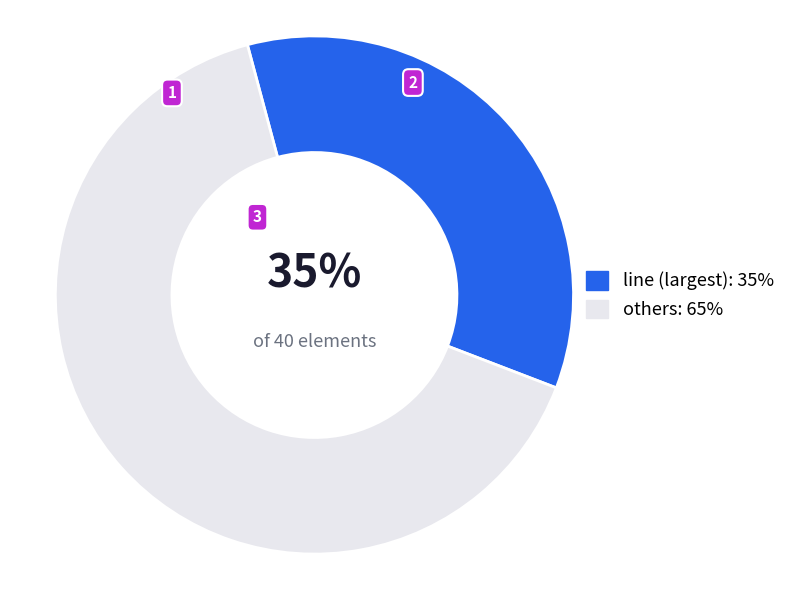

Which has a higher value, others: 65% or line (largest): 35%?

others: 65%